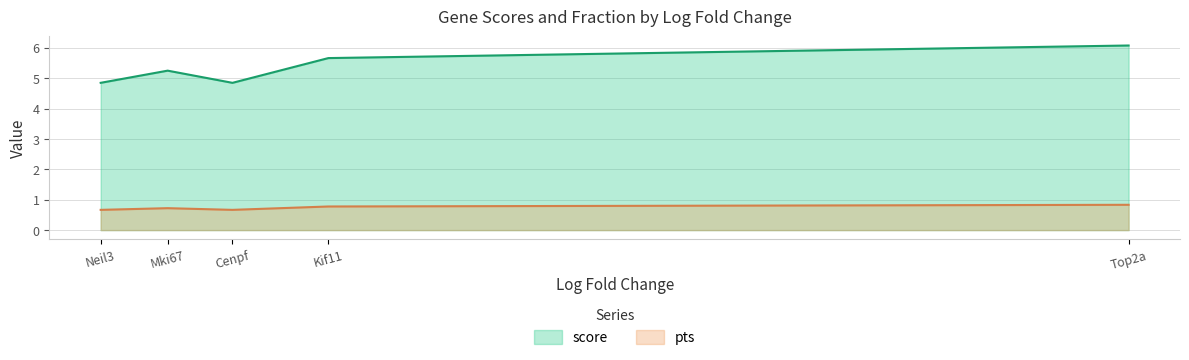

Rank the series by their average value, from highest to lowest.

score, pts